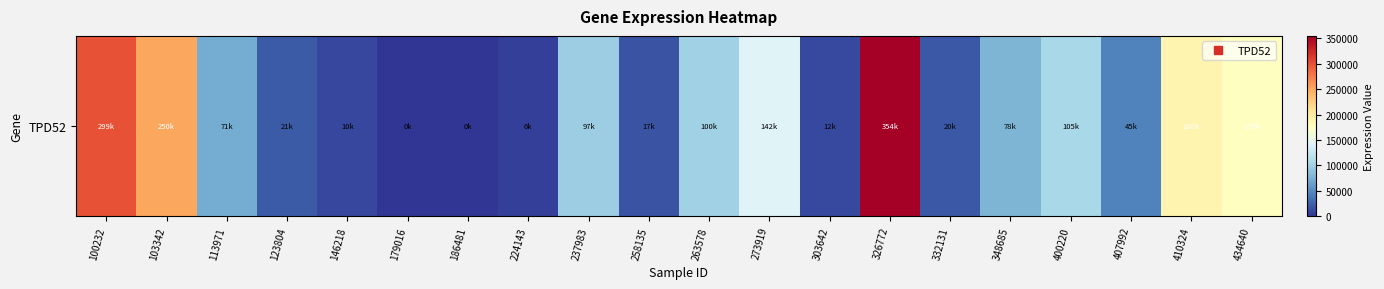

Reading right to left, list all the values displayed in this chart.

176825	188578	45101	105692	78851	20364	354863	12319	142060	100181	17956	97664	6325	0	0	10726	21663	71052	250962	299055